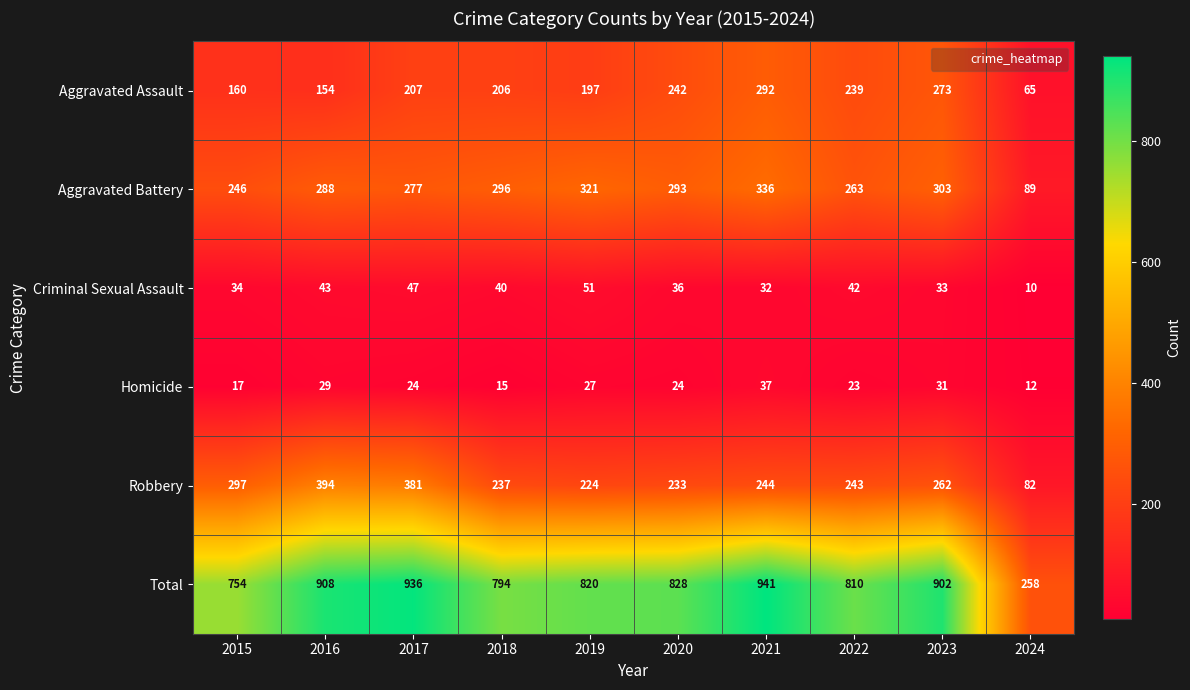

List the labels in order of Criminal Sexual Assault value, largest first.

2019, 2017, 2016, 2022, 2018, 2020, 2015, 2023, 2021, 2024